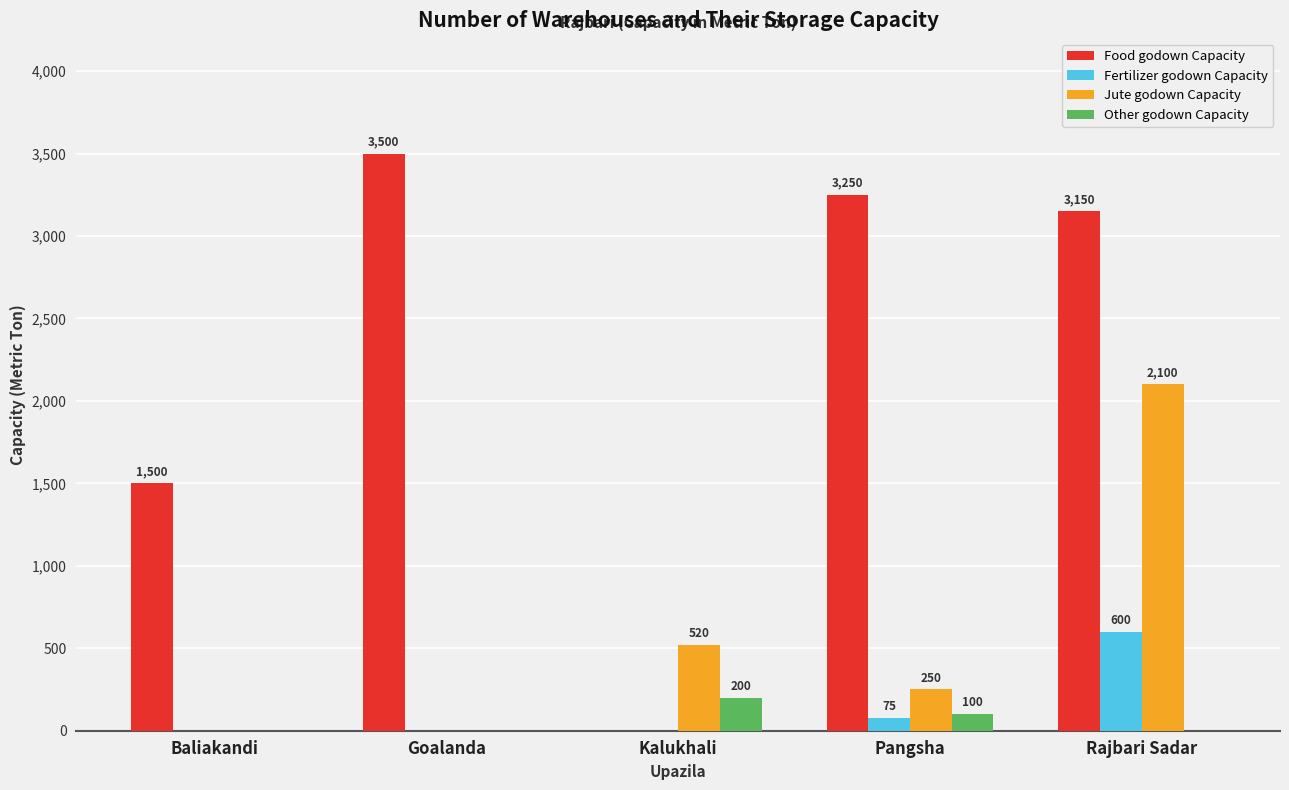

The value of Other godown Capacity at Baliakandi is 0. True or false?

True